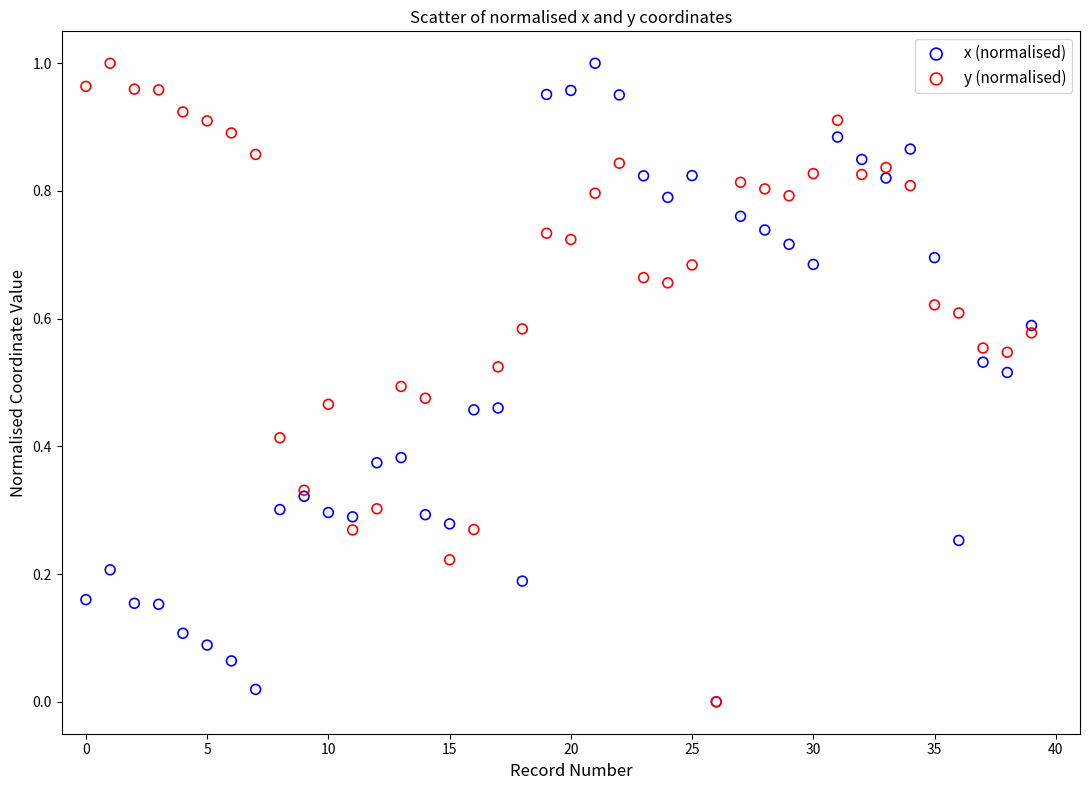

What are all the series names shown in the legend?

x (normalised), y (normalised)